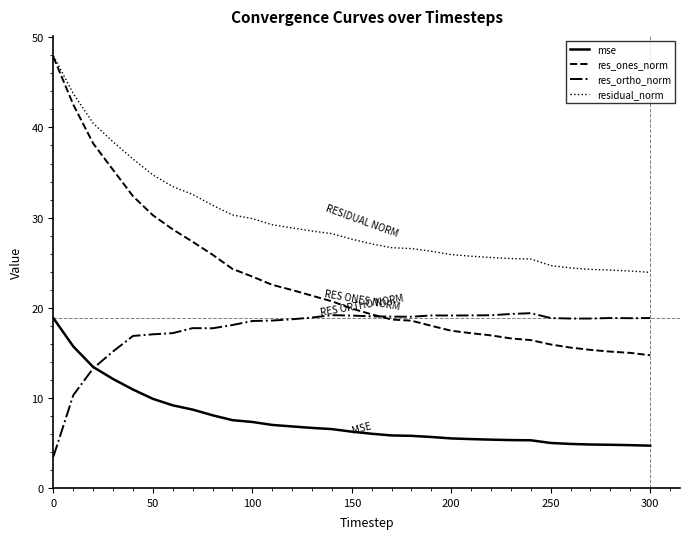

What are all the series names shown in the legend?

mse, res_ones_norm, res_ortho_norm, residual_norm